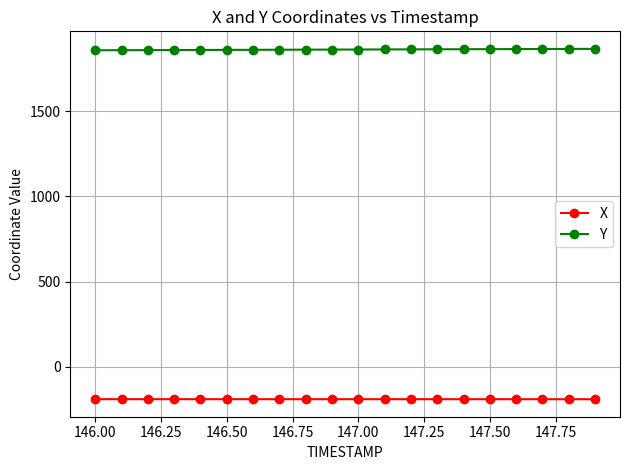

What is the smallest value displayed?

-189.7